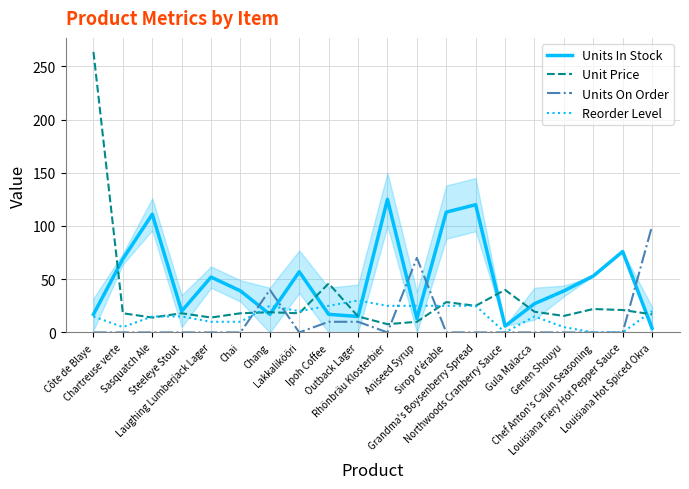

How many lines are shown in the chart?

4